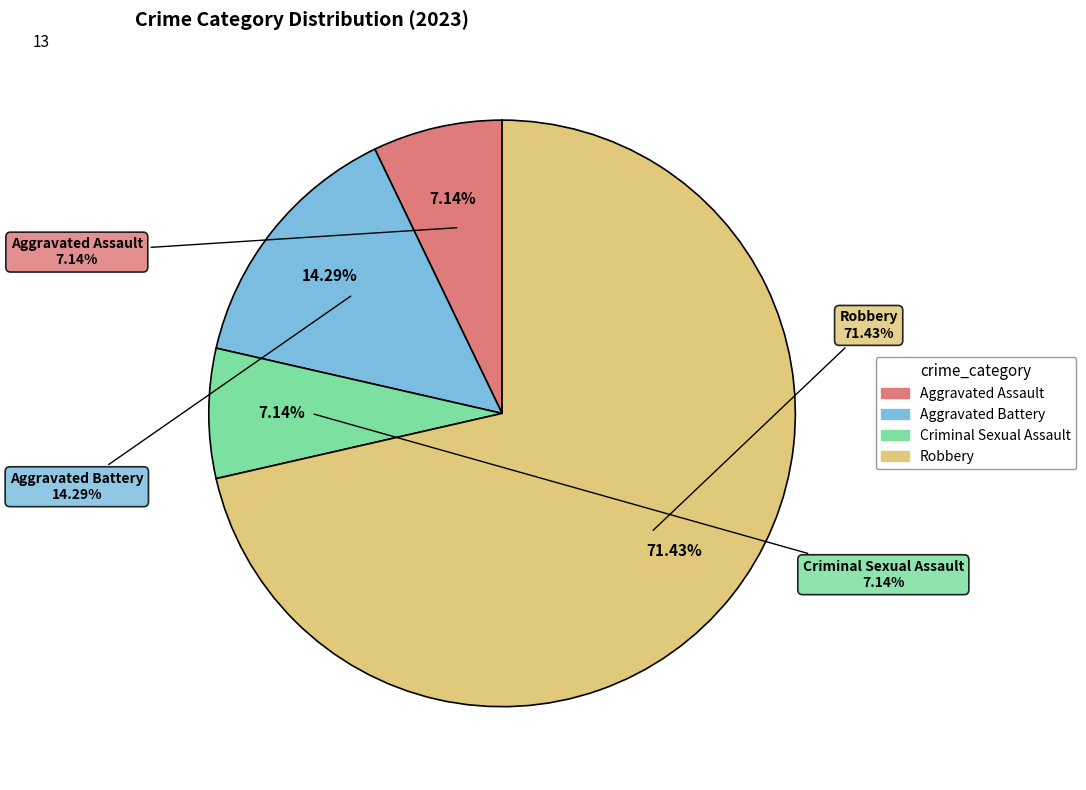

Does Aggravated Battery represent more than half of the total?

No